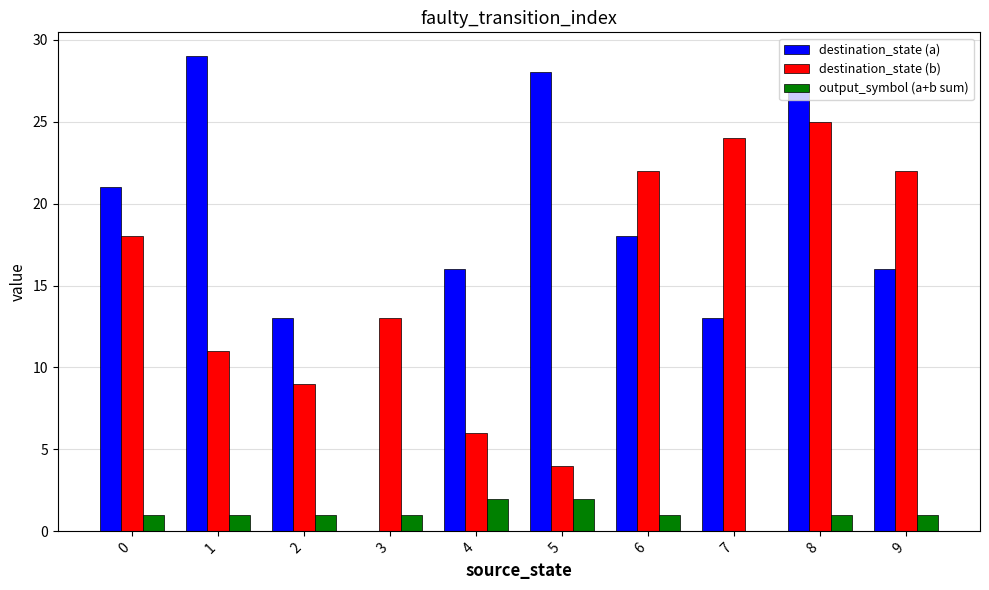

Between 7 and 8, which series saw the biggest shift?

destination_state (a)